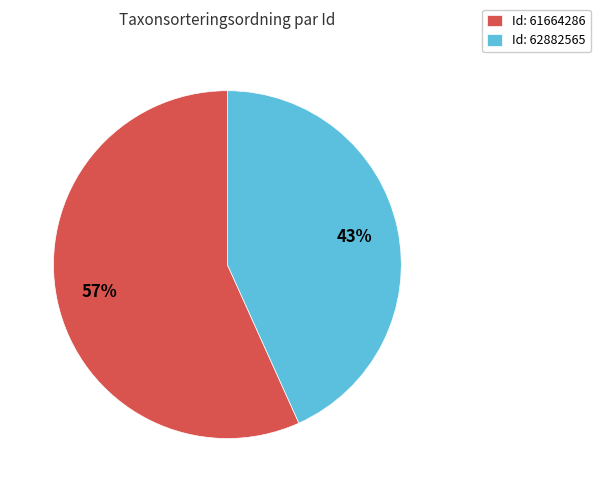

What is the majority slice?

Id: 61664286